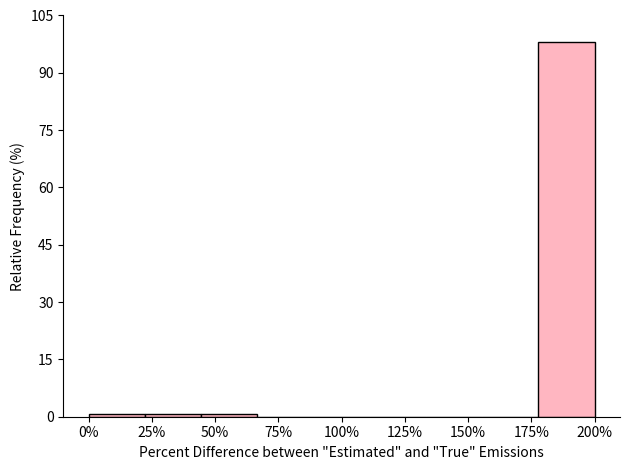

Reading left to right, list all the values displayed in this chart.

0%=0.6	25%=0.6	50%=0.6	75%=0.0	100%=0.0	125%=0.0	150%=0.0	175%=0.0	200%=98.1